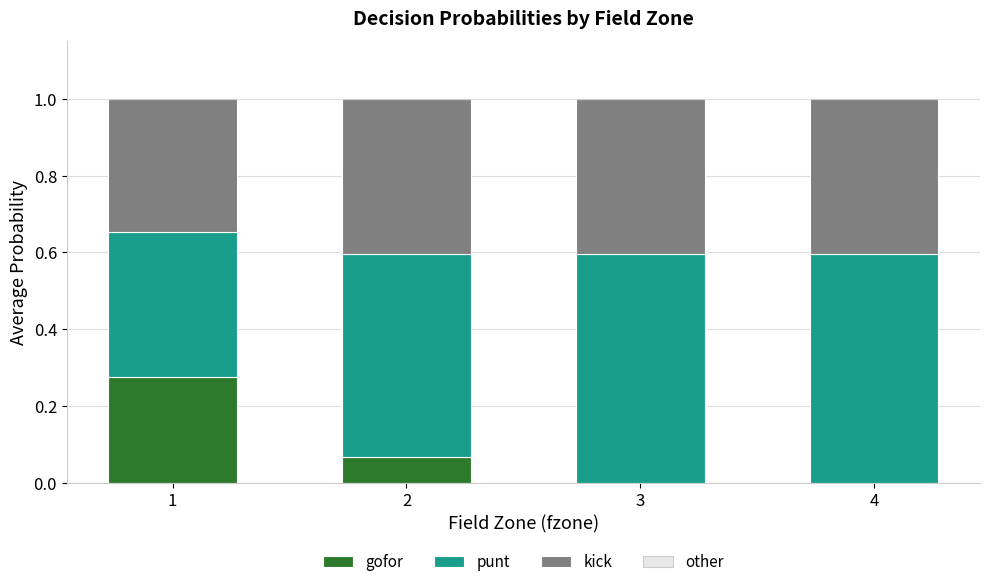

The value of other at 2 is 0.0. True or false?

True